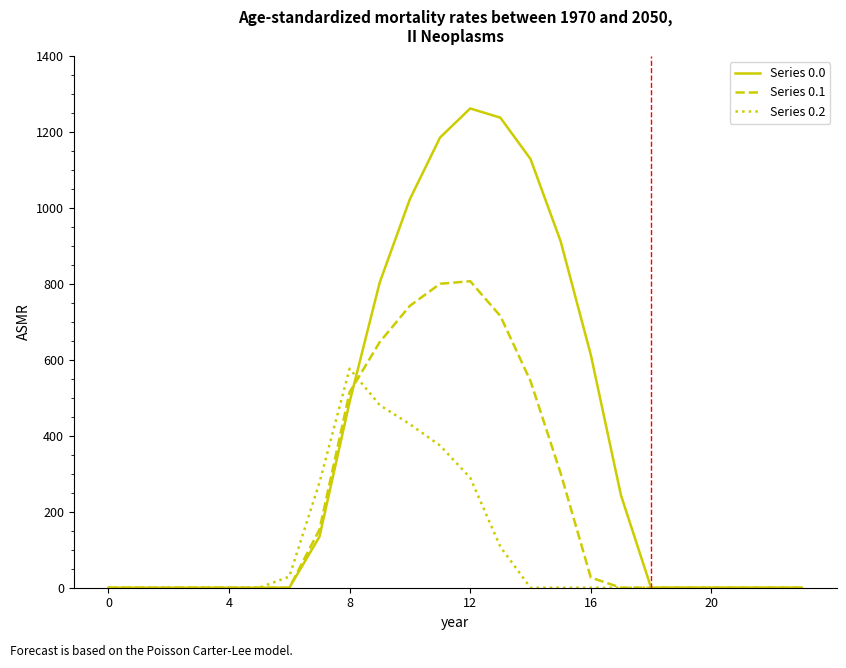

Rank the series by their average value, from lowest to highest.

Series 0.2, Series 0.1, Series 0.0